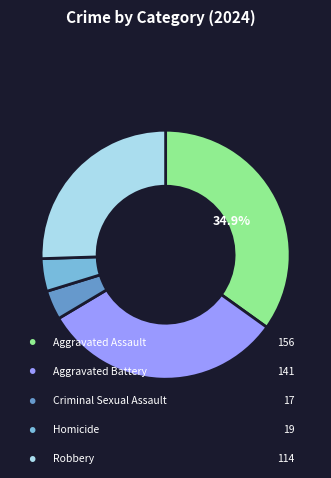

Is there any slice that represents more than half of the pie?

No